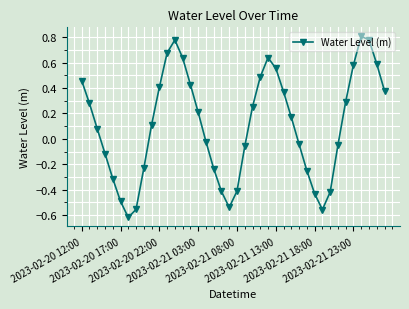

How many points are lower than both their immediate neighbors (excluding endpoints)?

3